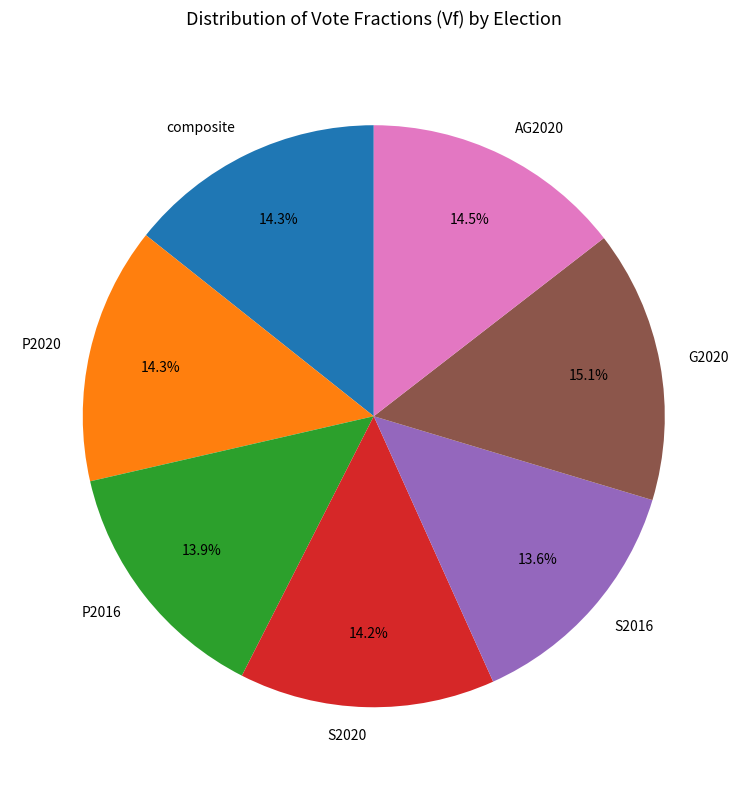

What is the largest slice in the pie chart?

G2020